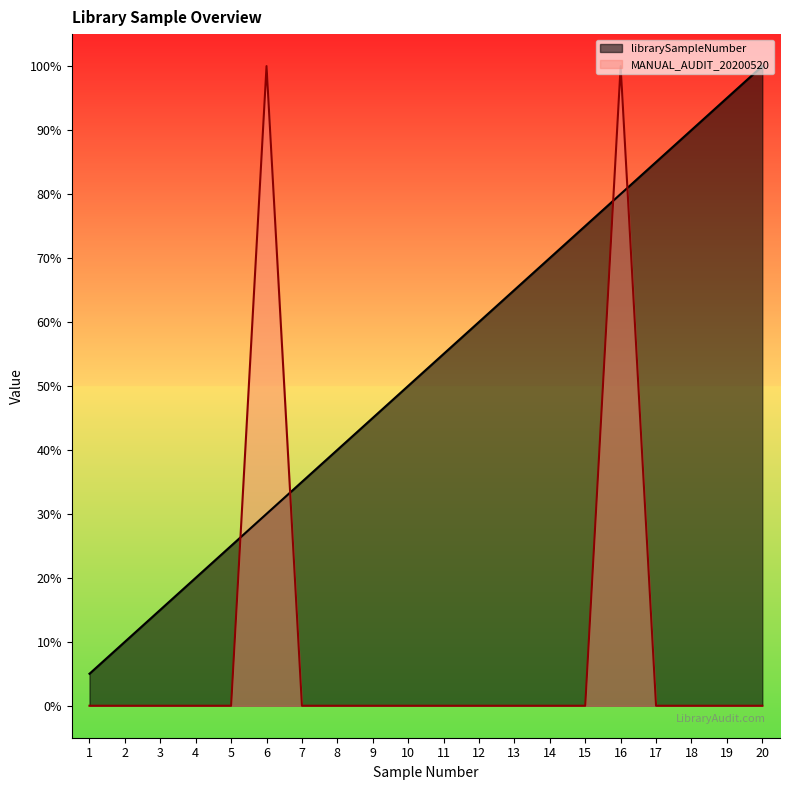

What is the highest value of the librarySampleNumber series?

1.0